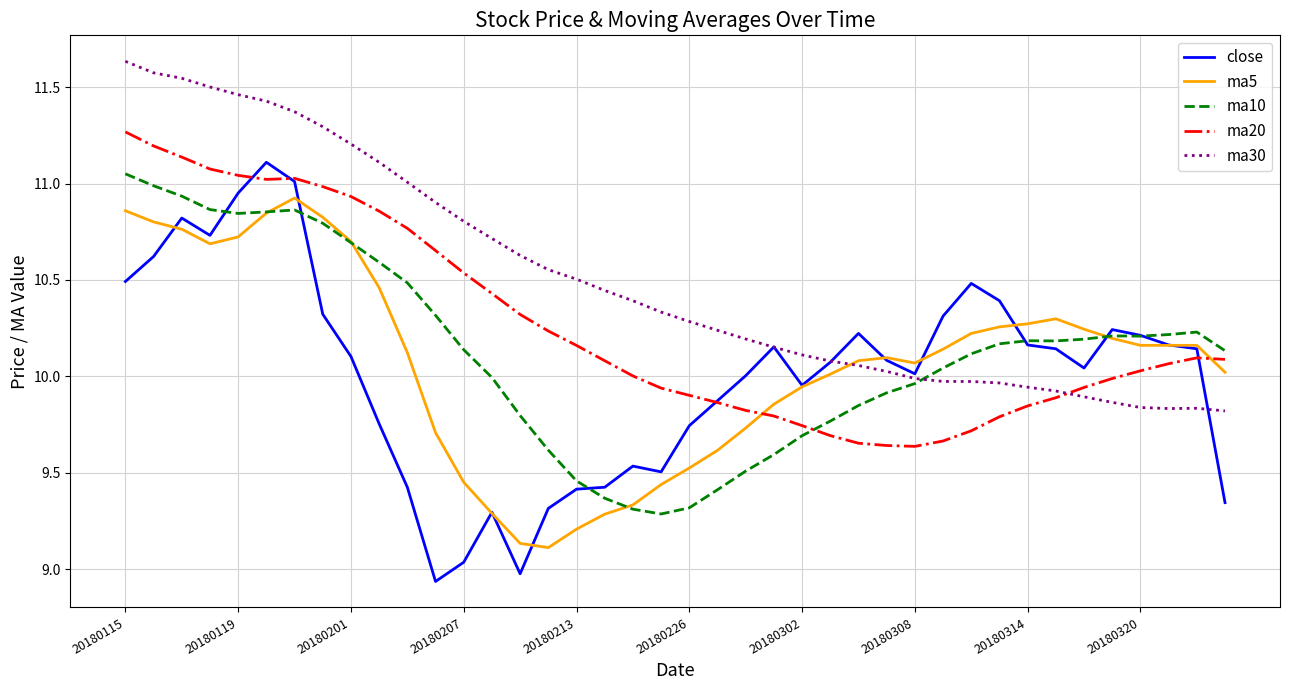

Which series has the largest total across all categories?

ma30